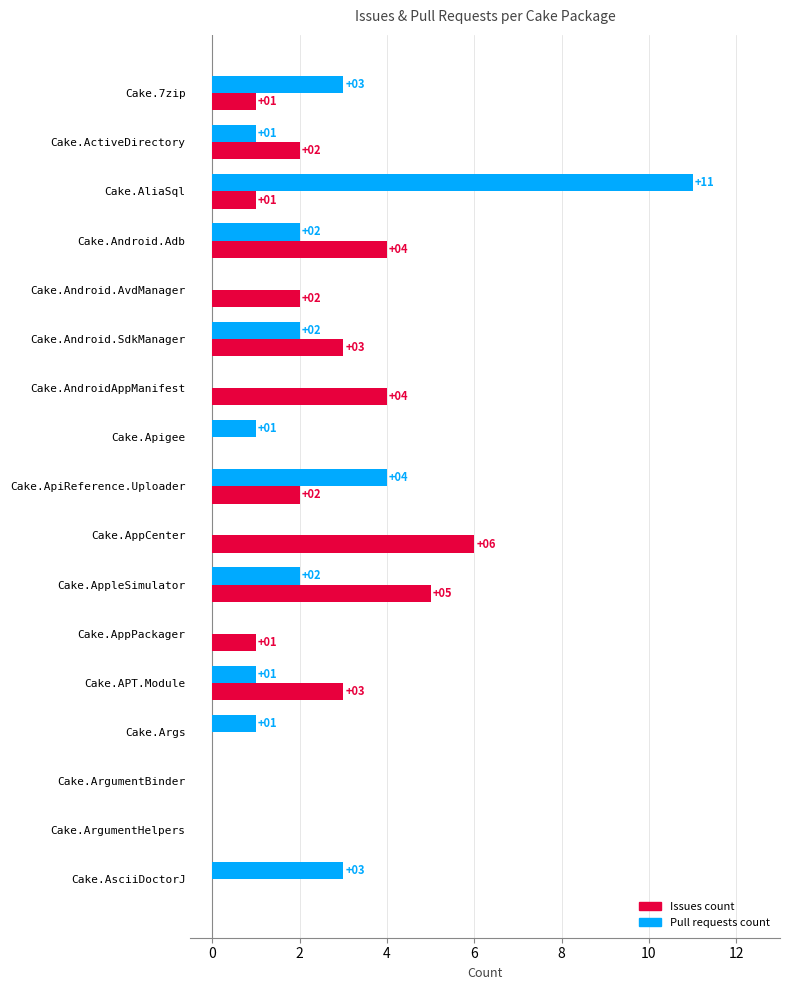

Which series changed the most between Cake.Android.SdkManager and Cake.ArgumentBinder?

Issues count